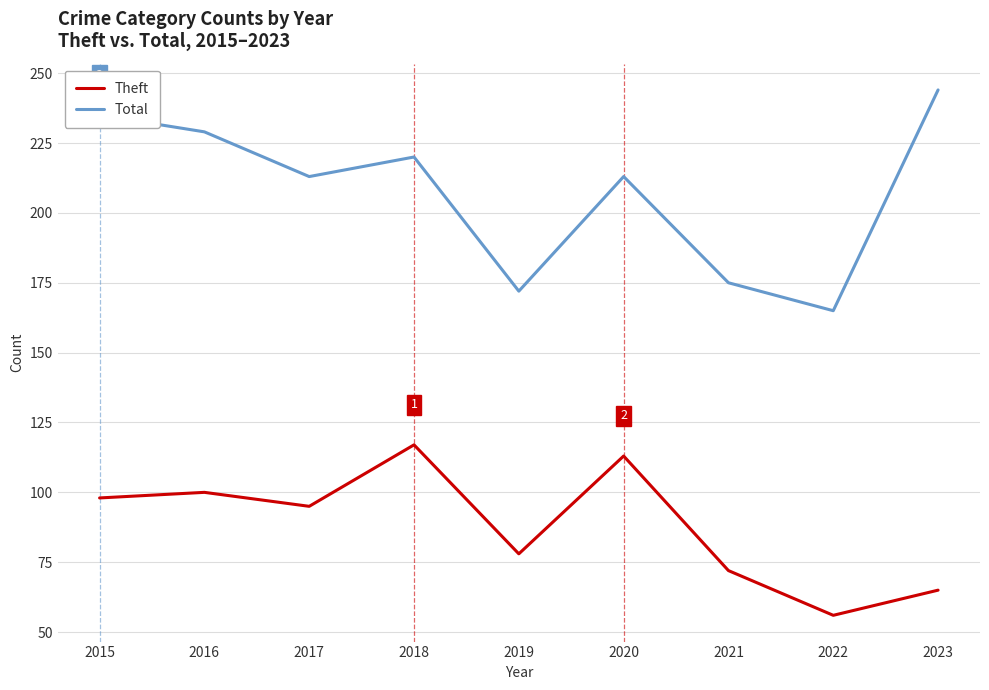

True or false: Theft and Total intersect in this chart.

False